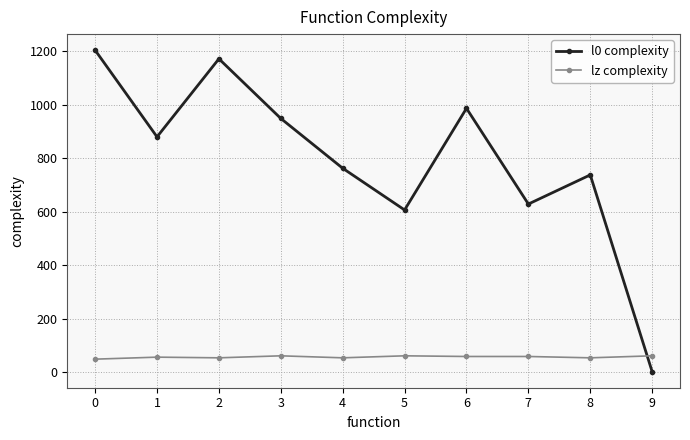

True or false: l0 complexity has more than 2 points higher than both neighbors.

True